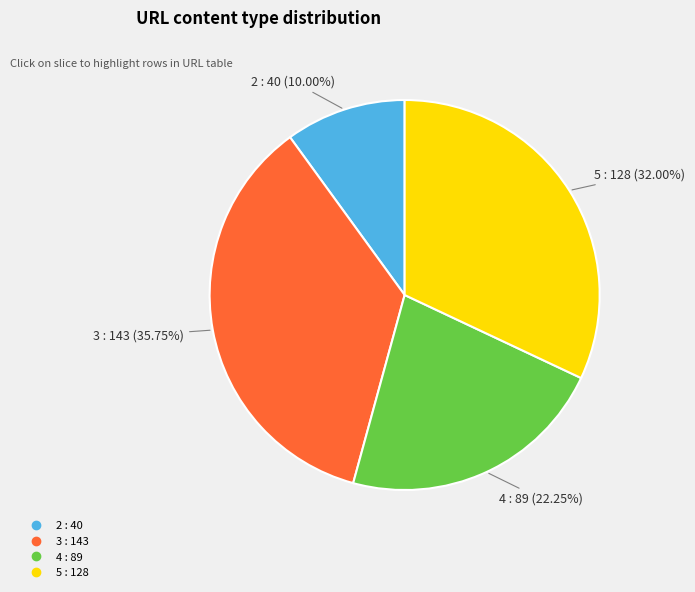

To the nearest percent, what is the average slice percentage?

25%